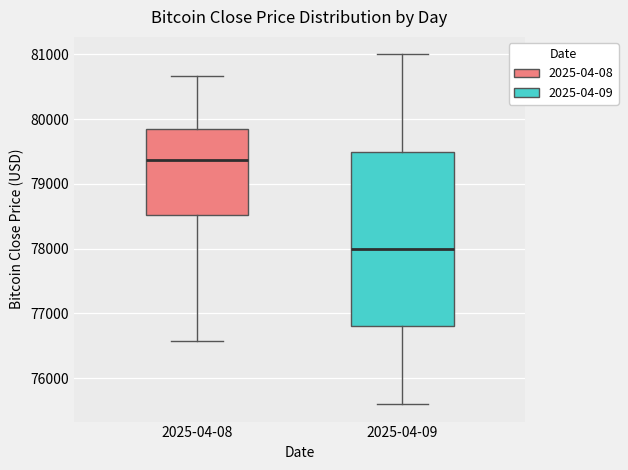

Comparing the boxes themselves (not the whiskers), which one is the tallest?

2025-04-09